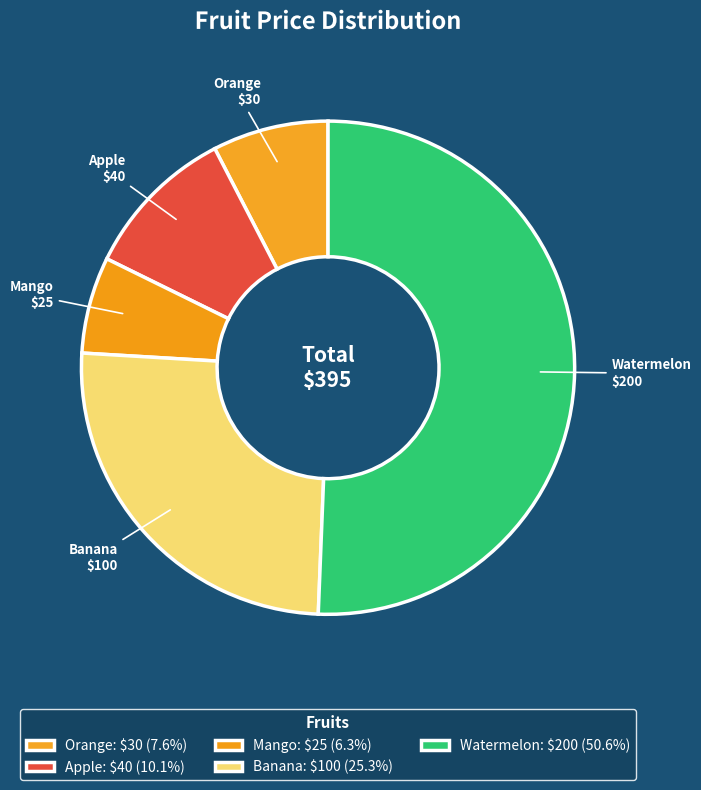

Is the sum of Banana and Watermelon greater than half?

Yes